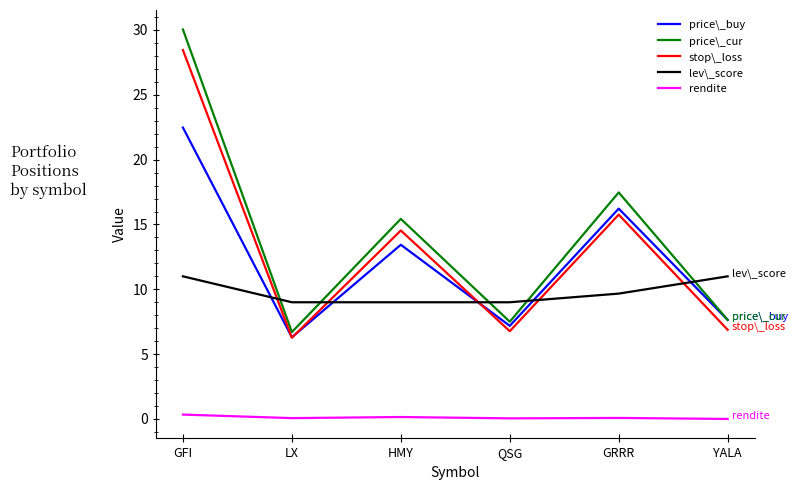

What is the difference between the price\_buy values at LX and HMY?

7.1